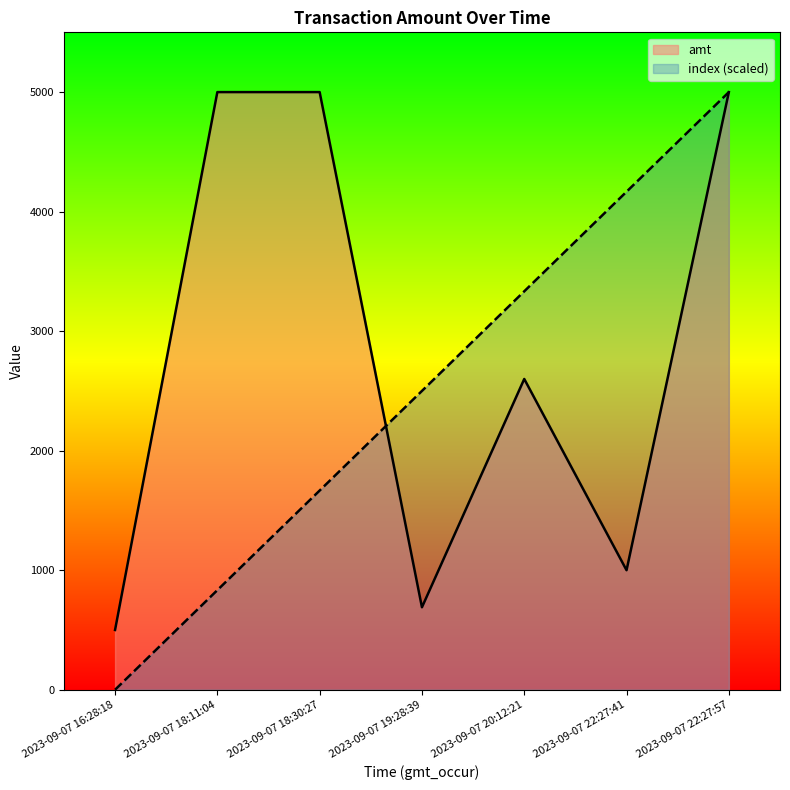

How many intersections are there between amt and index?

1